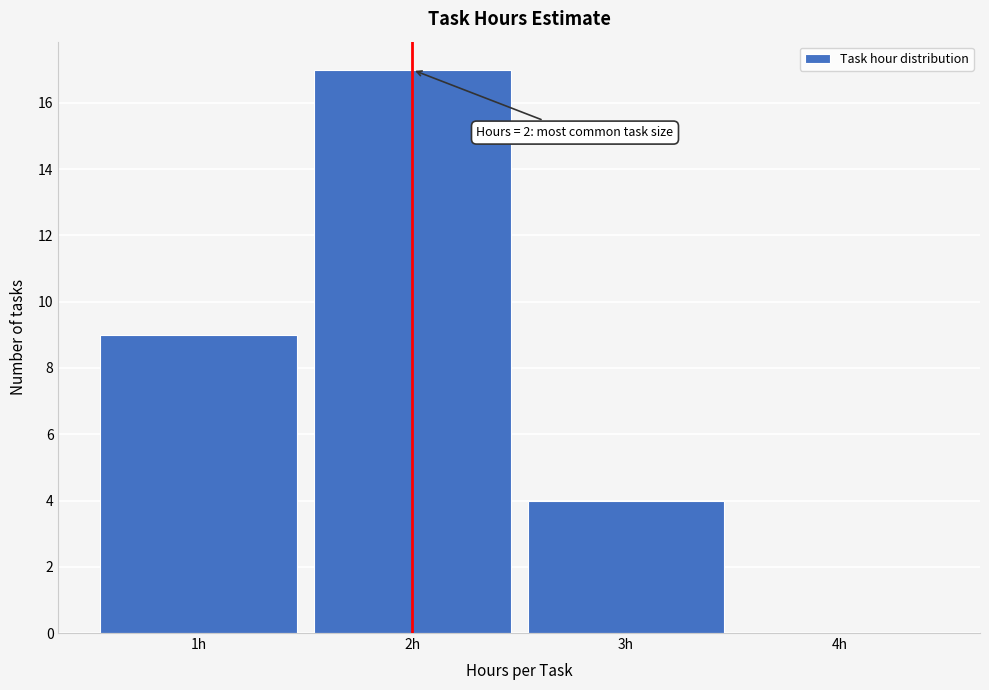

Over which range of the x-axis is the bar tallest?

1.5 to 2.5